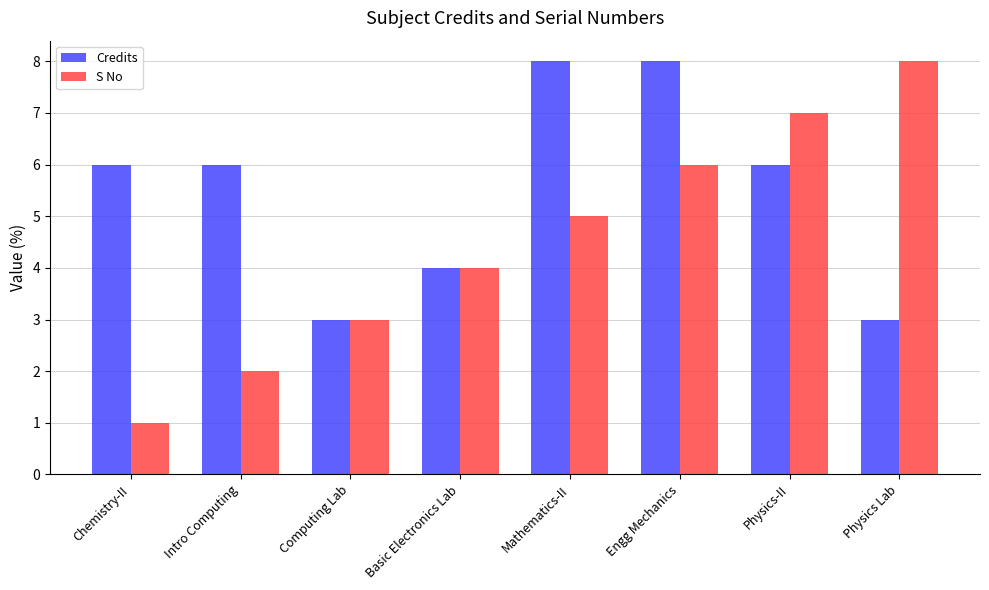

The Credits series shows 3 at Computing Lab. True or false?

True